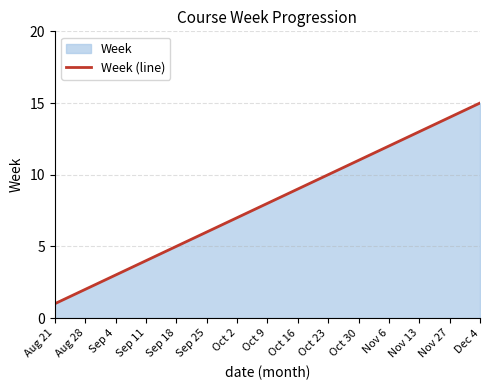

At which label is the value closest to 8?

Oct 9